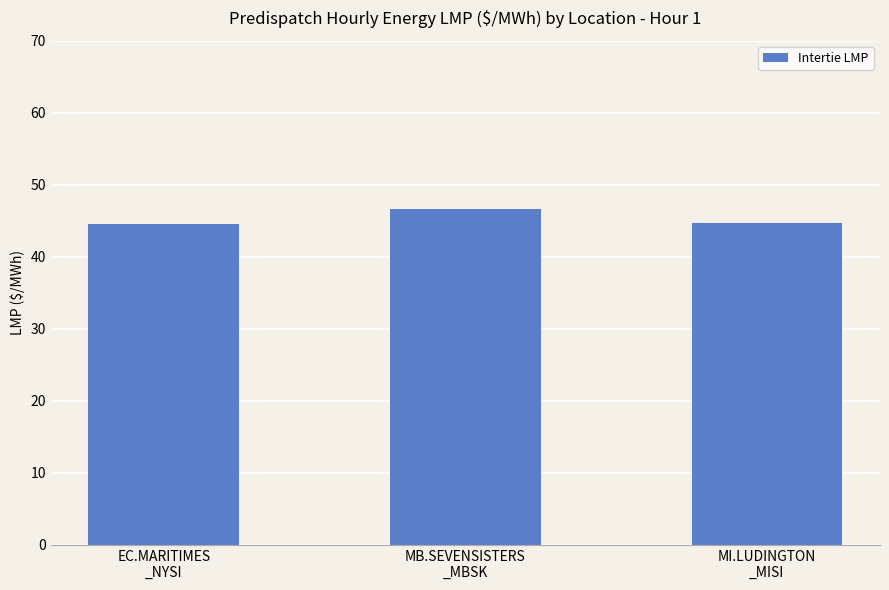

What is the change in value from EC.MARITIMES
_NYSI to MB.SEVENSISTERS
_MBSK?

+2.1